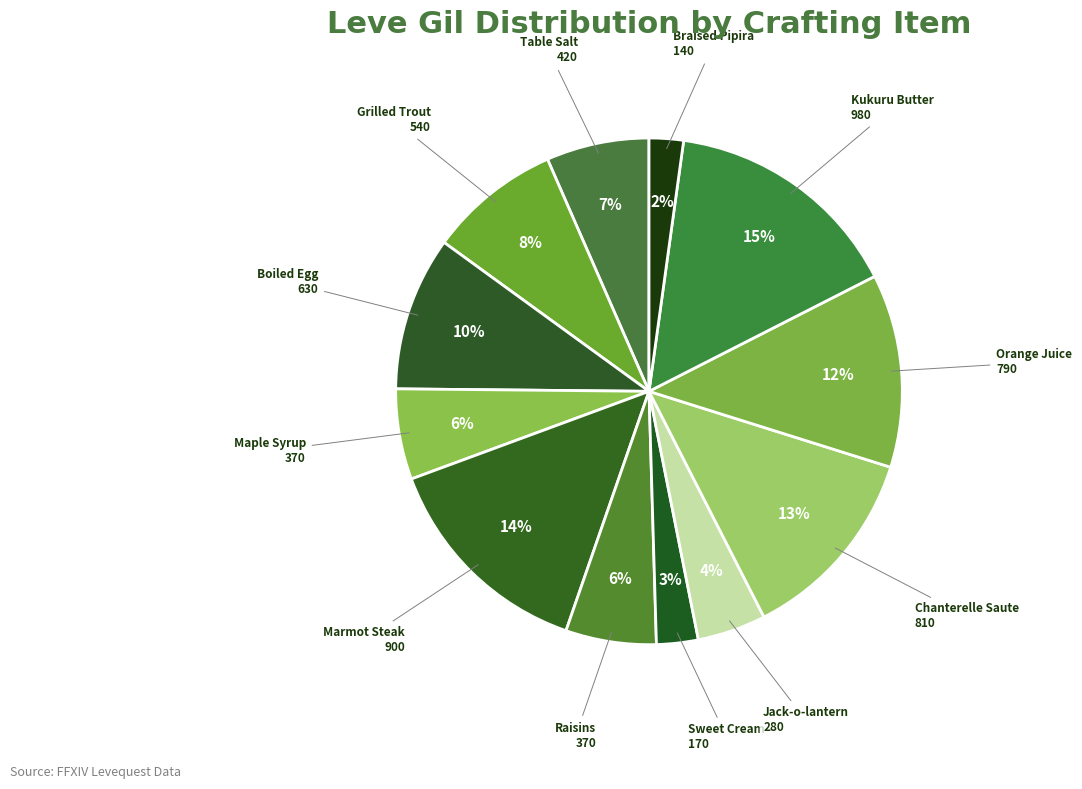

How many segments does this pie chart have?

12